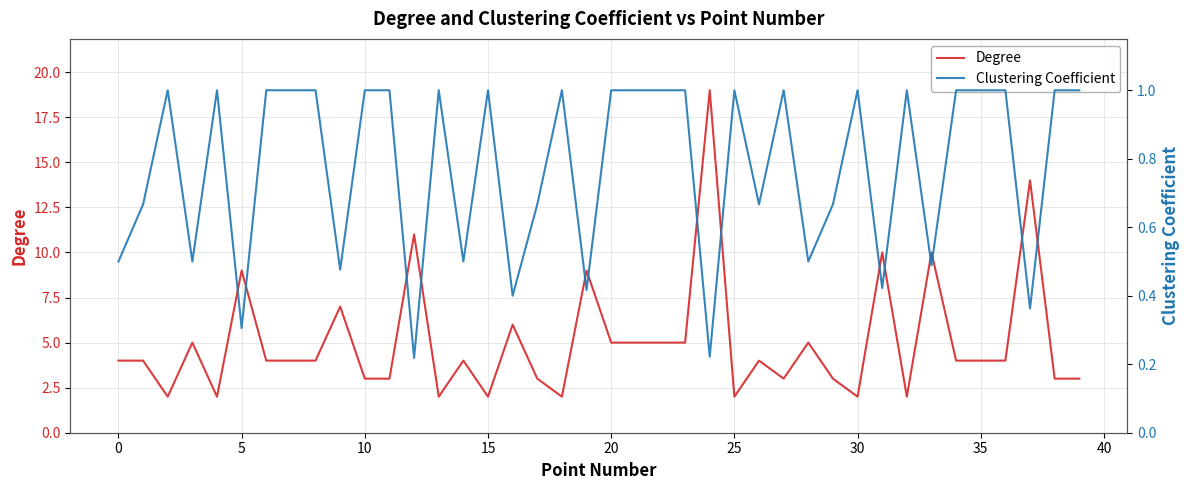

What is the difference between the highest and lowest values at 31?

9.6